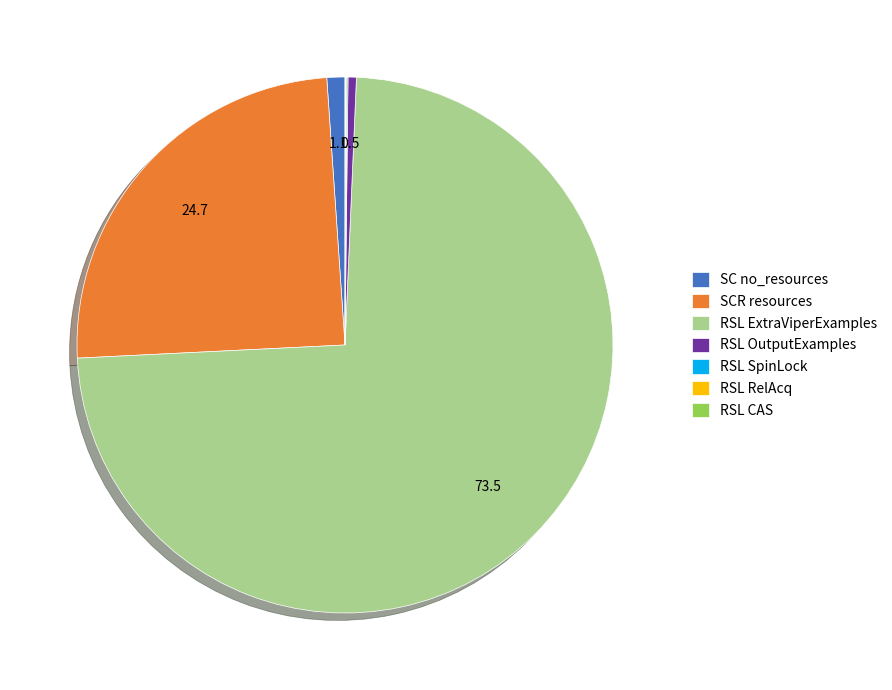

The SCR resources slice represents 36% of the pie. True or false?

False